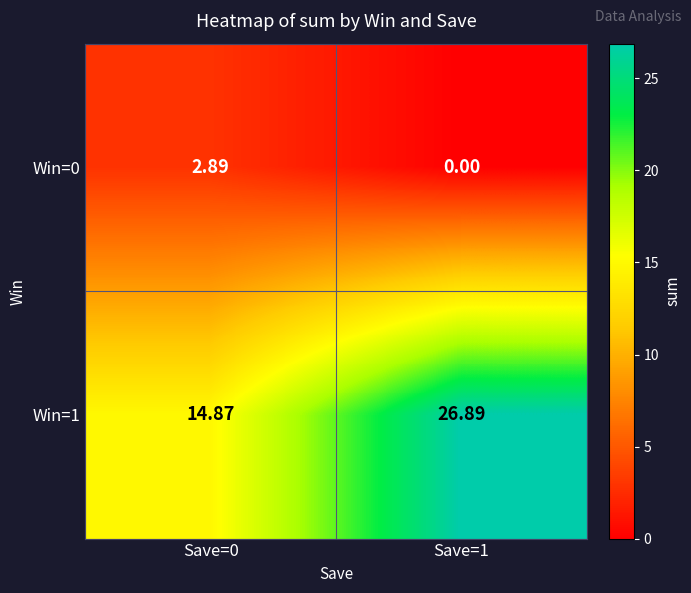

Is the value of Win=1 at Save=1 greater than the value of Win=0 at Save=1?

Yes